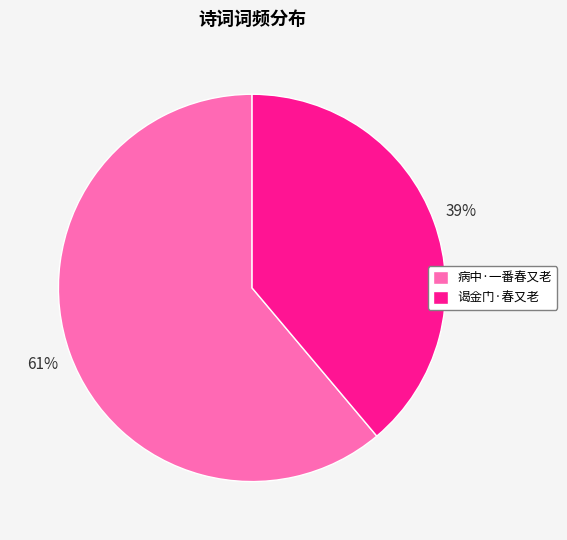

How many segments does this pie chart have?

2